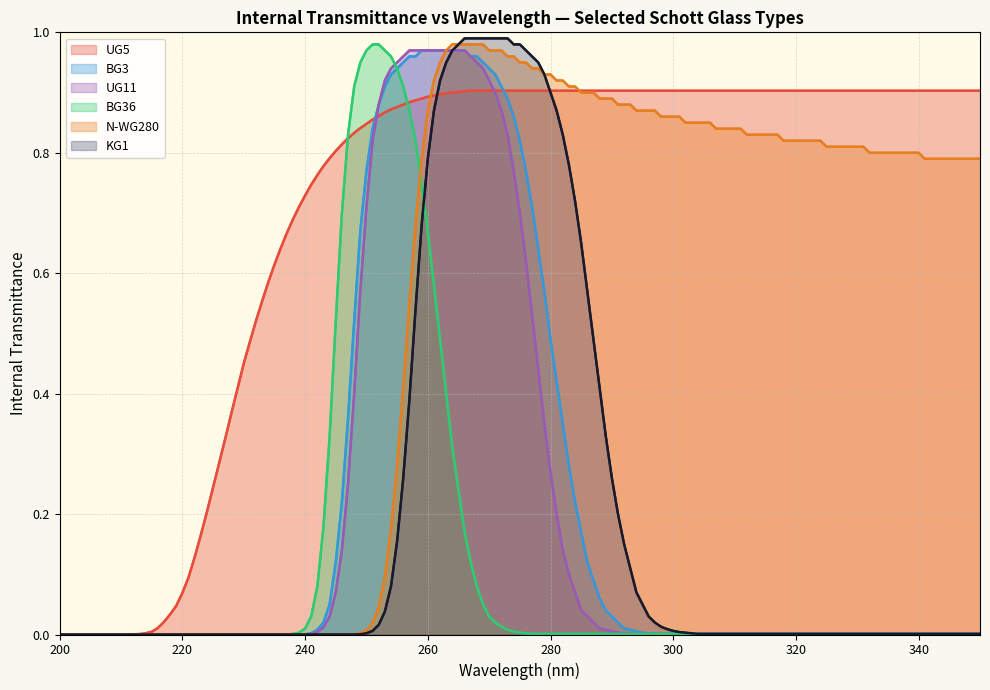

Which category has the lowest value in the UG11 series?

200